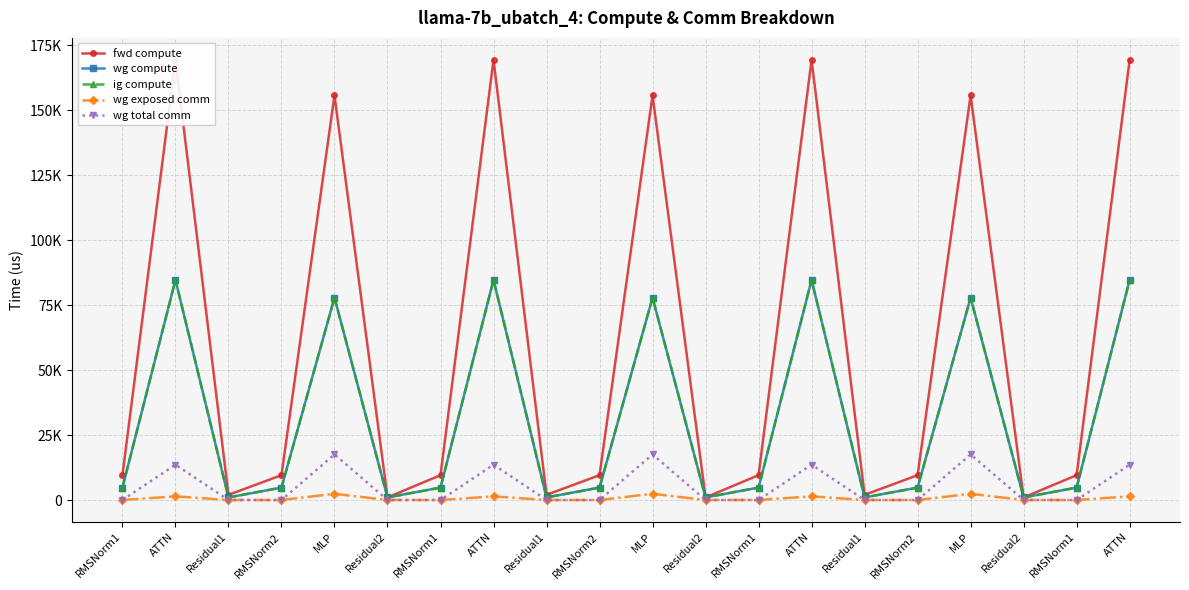

Is this an area chart (filled region under the line)?

No